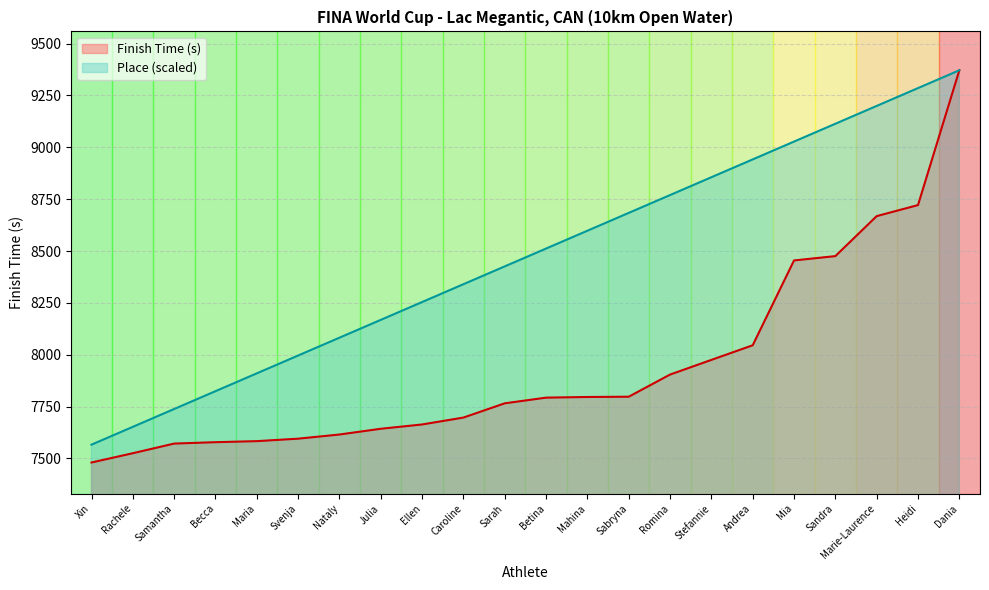

What is the difference between the highest and lowest values at Caroline?

642.9